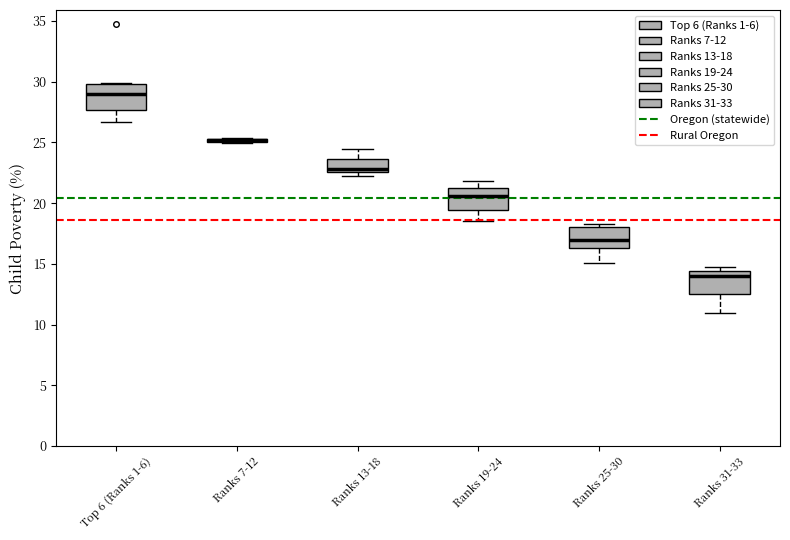

Reading left to right, read every box against the y-axis: the position of its median line, the range the box covers, and the ends of its whiskers. The values are not printed on the chart, so give them approximately, as read against the axis.

Top 6 (Ranks 1-6): median 29.0, box 27.5 to 30.0, whiskers 26.5 to 30.0
Ranks 7-12: box collapsed to a line at 25.0, whiskers 25.0 to 25.5
Ranks 13-18: median 23.0, box 22.5 to 23.5, whiskers 22.5 (just below the box's lower edge) to 24.5
Ranks 19-24: median 20.5, box 19.5 to 21.0, whiskers 18.5 to 22.0
Ranks 25-30: median 17.0, box 16.5 to 18.0, whiskers 15.0 to 18.5
Ranks 31-33: median 14.0, box 12.5 to 14.5, whiskers 11.0 to 15.0